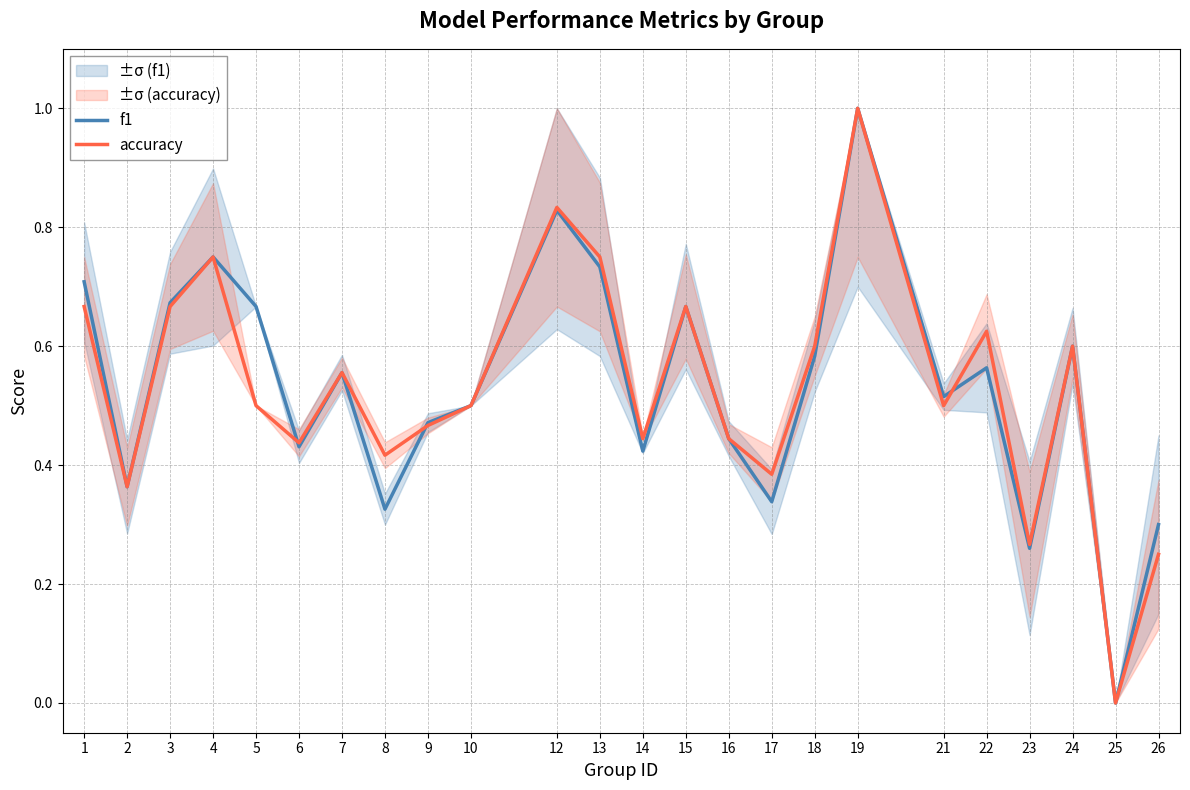

What are all the series names shown in the legend?

f1, accuracy